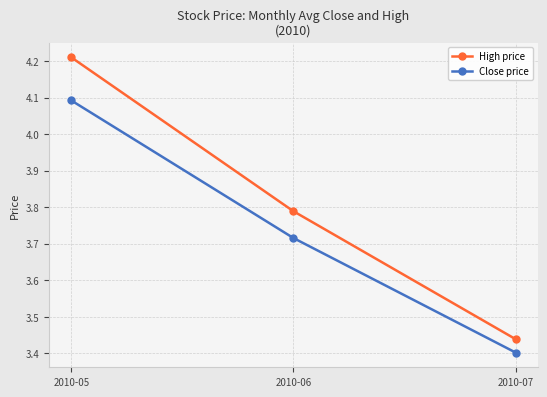

At which category is the sum across all series the highest?

2010-05